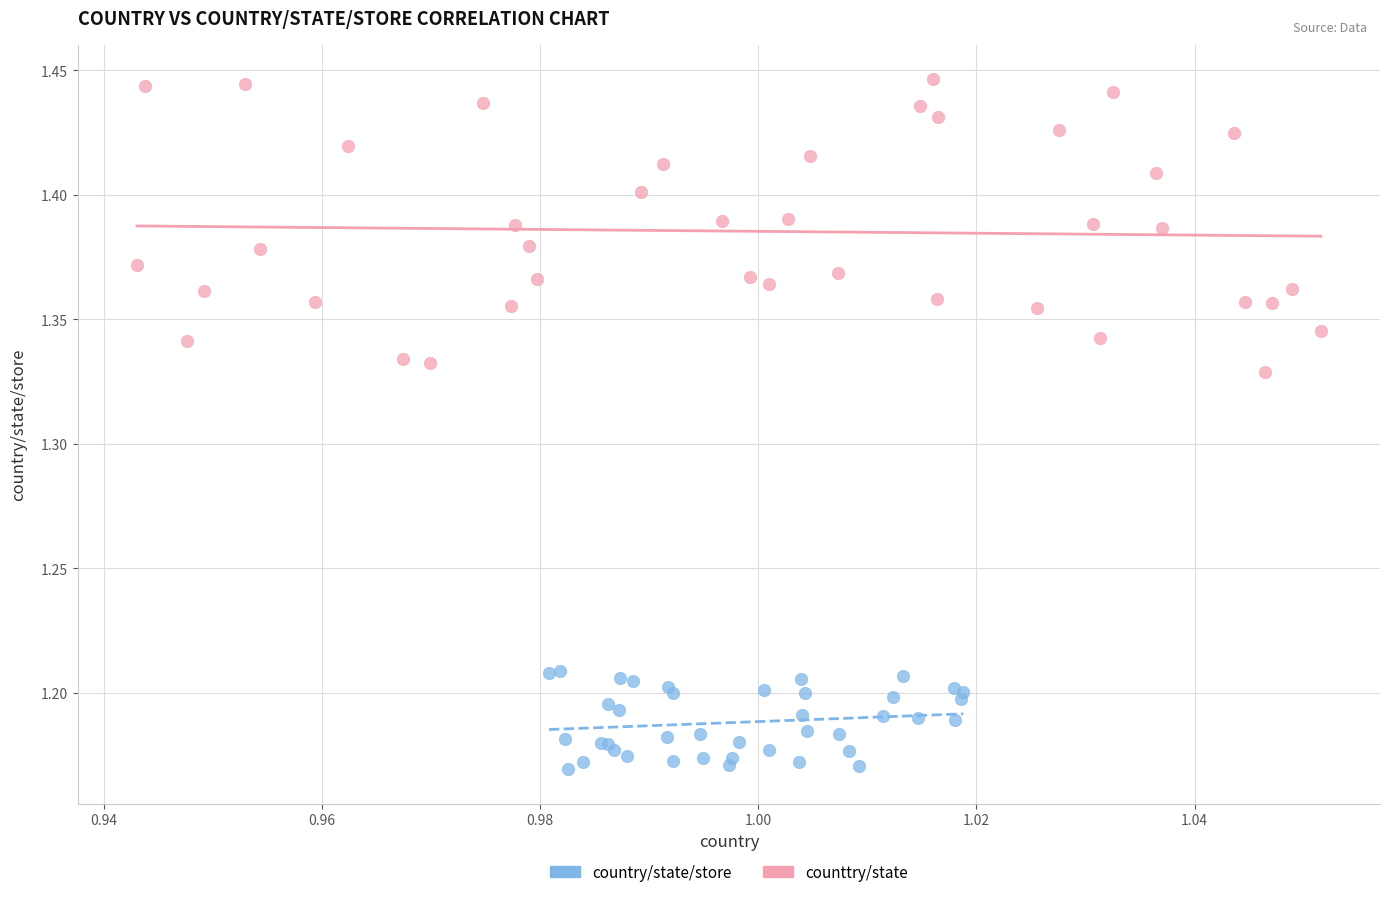

Which series contains the highest Y value?

counttry/state